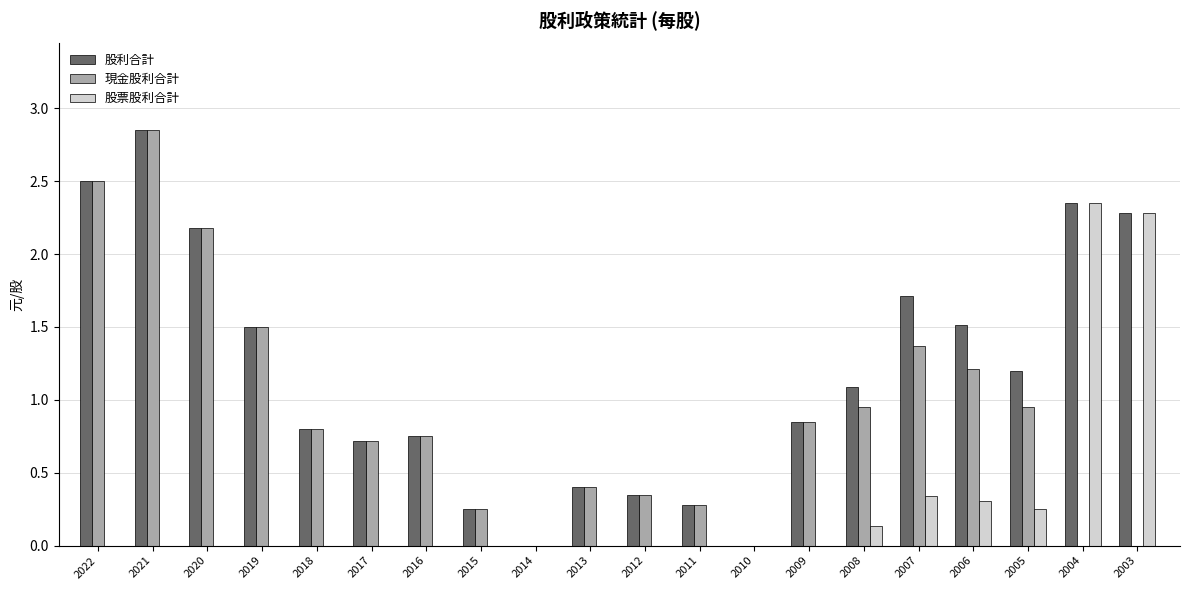

How many series are shown in this chart?

3